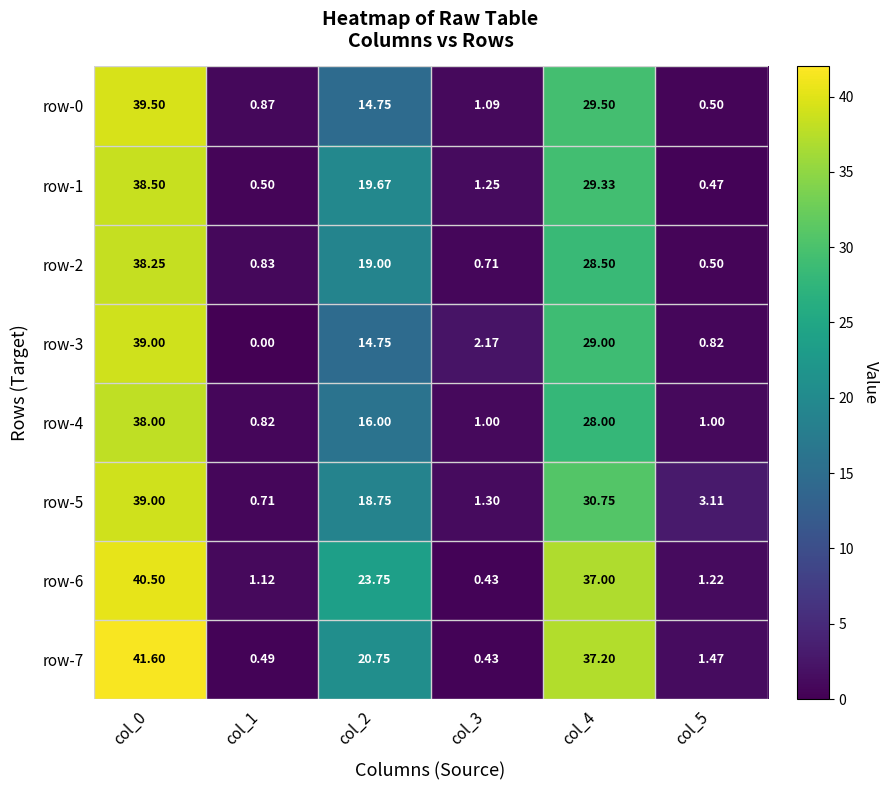

At which category is the sum across all series the highest?

col_0